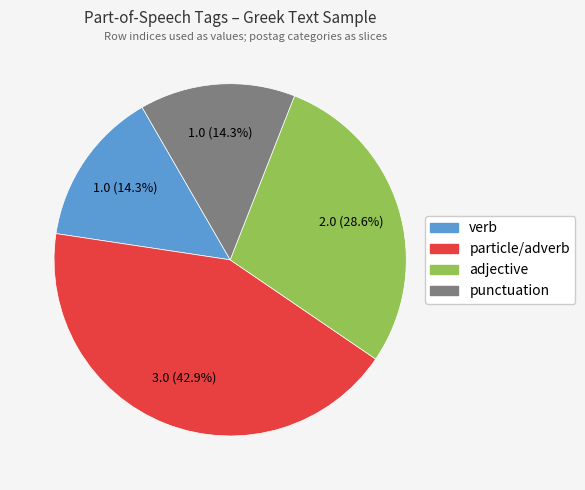

Is there a majority slice in this chart?

No